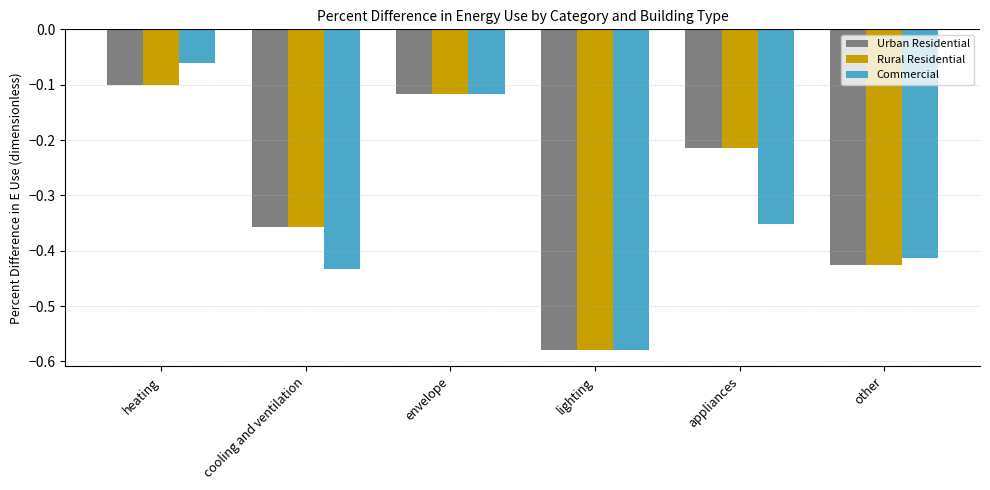

Which series has the largest range (max minus min)?

Commercial